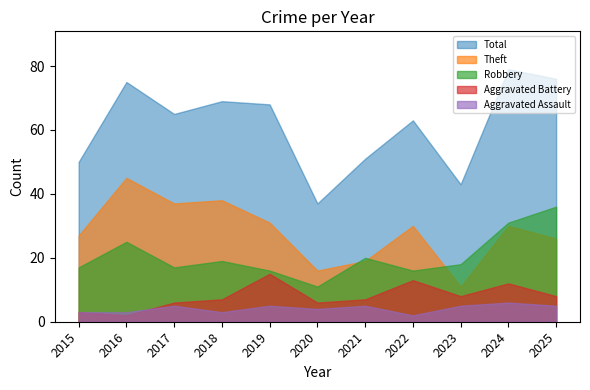

True or false: Aggravated Battery has more than 2 points higher than both neighbors.

True